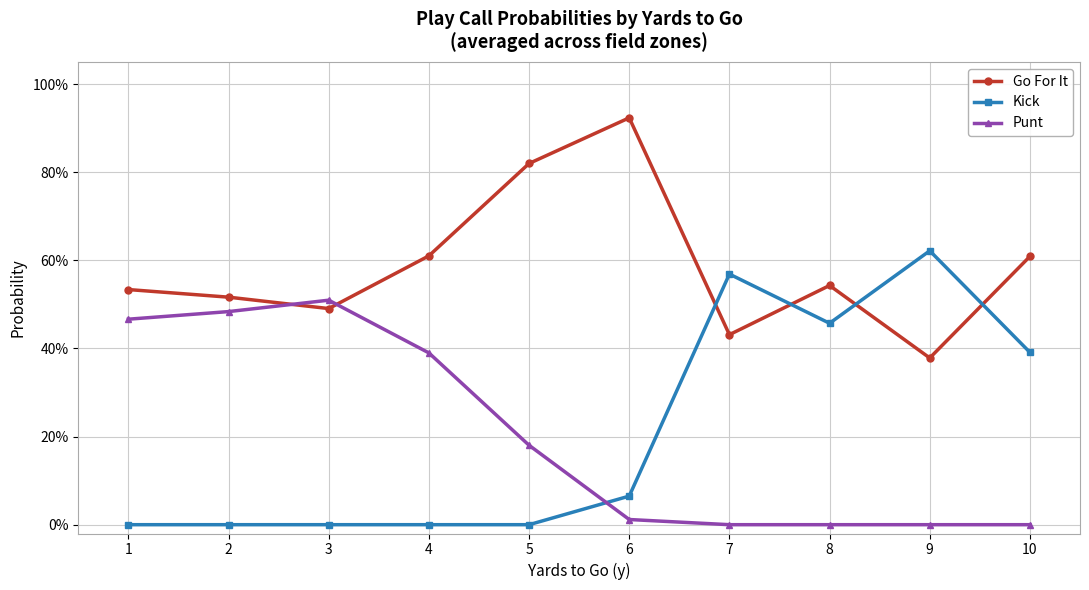

Reading right to left, transcribe all the data shown in this chart.

Go For It: 0.6	0.4	0.5	0.4	0.9	0.8	0.6	0.5	0.5	0.5
Kick: 0.4	0.6	0.5	0.6	0.1	0.0	0.0	0.0	0.0	0.0
Punt: 0.0	0.0	0.0	0.0	0.0	0.2	0.4	0.5	0.5	0.5